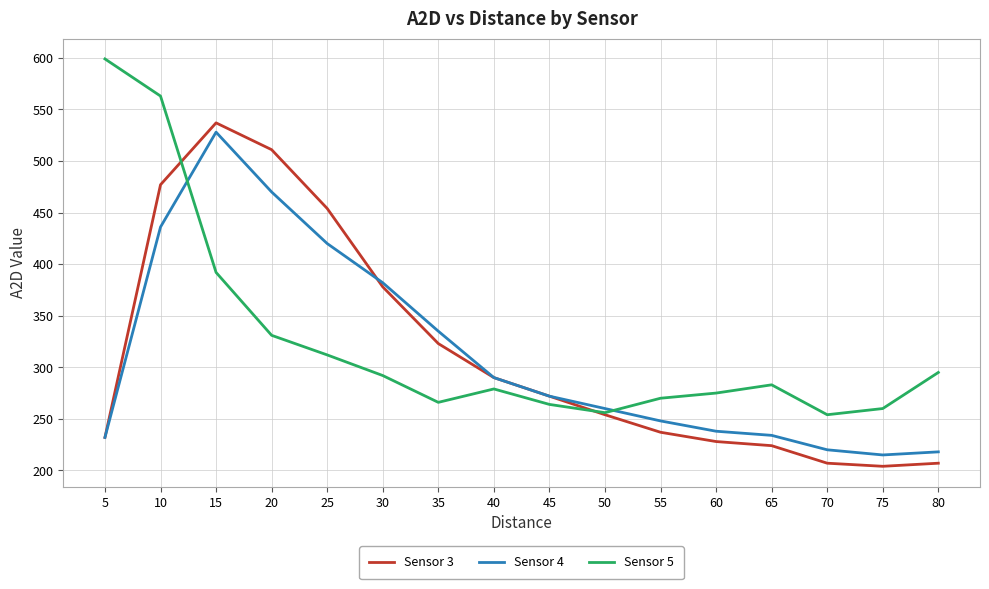

How many lines are shown in the chart?

3